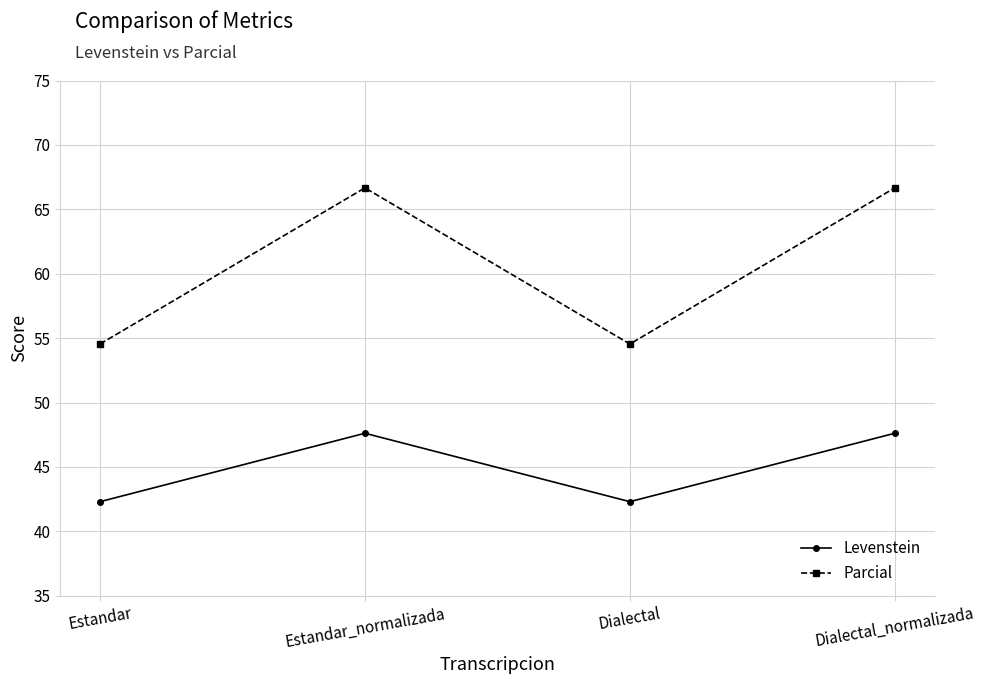

What position from the right is Estandar_normalizada?

3